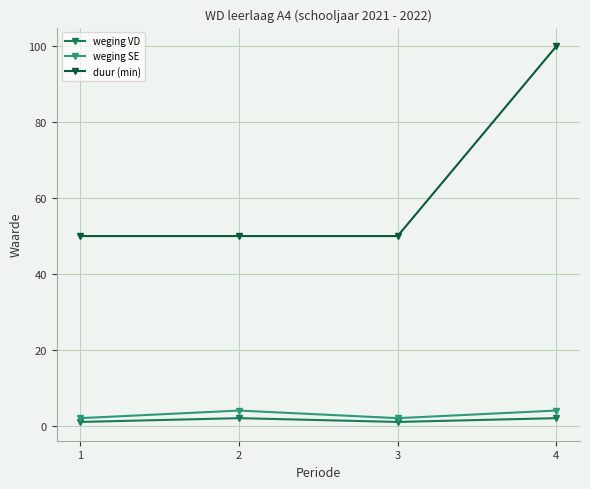

The weging VD series shows 1 at 3. True or false?

True